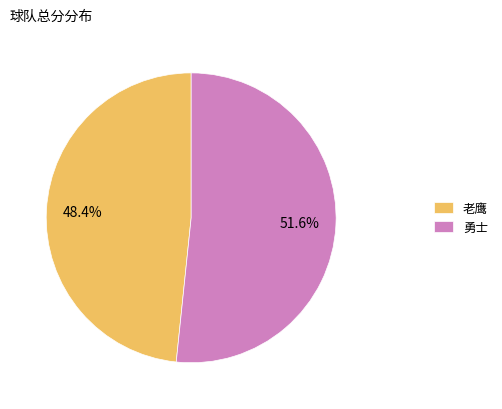

What is the smallest slice in the pie chart?

老鹰